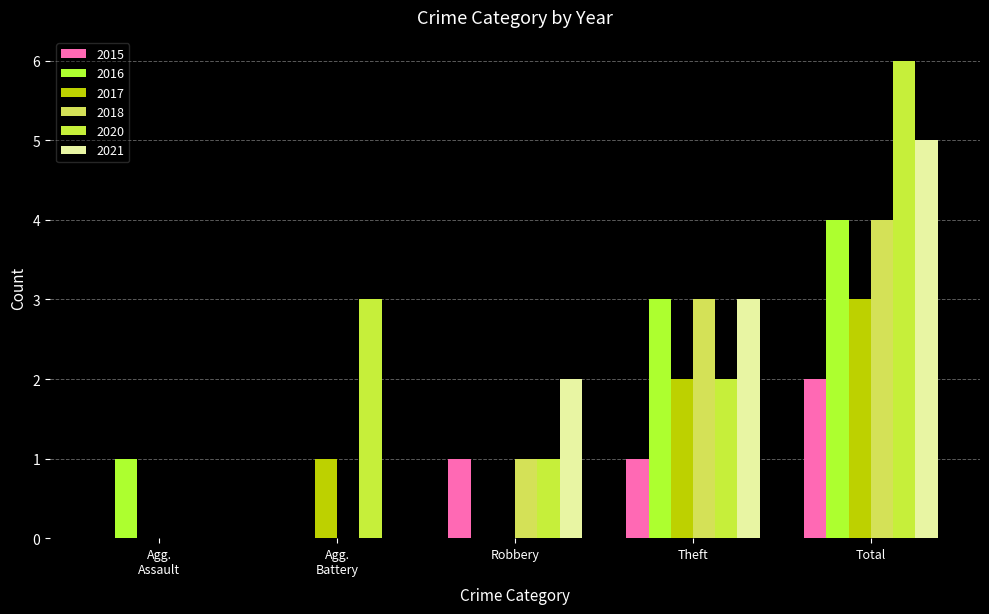

At which category is the sum across all series the highest?

Total